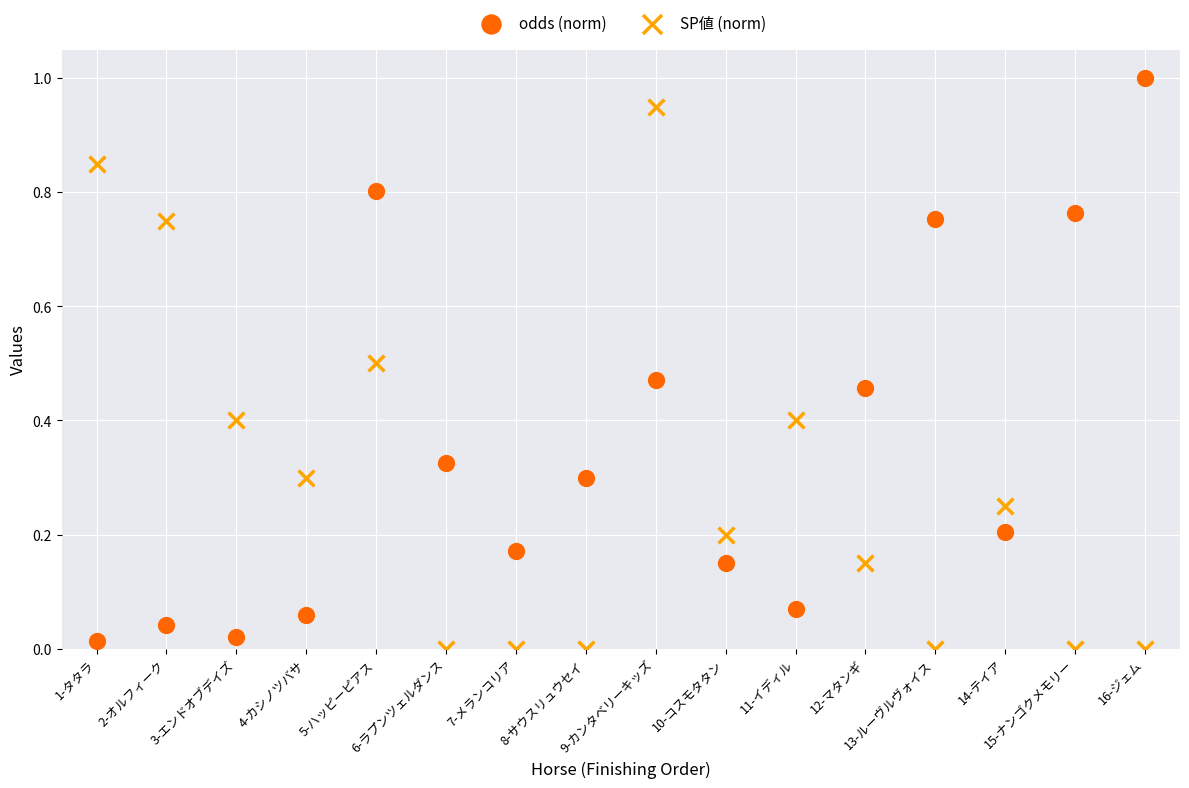

Across all data points, what is the range of Y values (max minus min)?

1.0